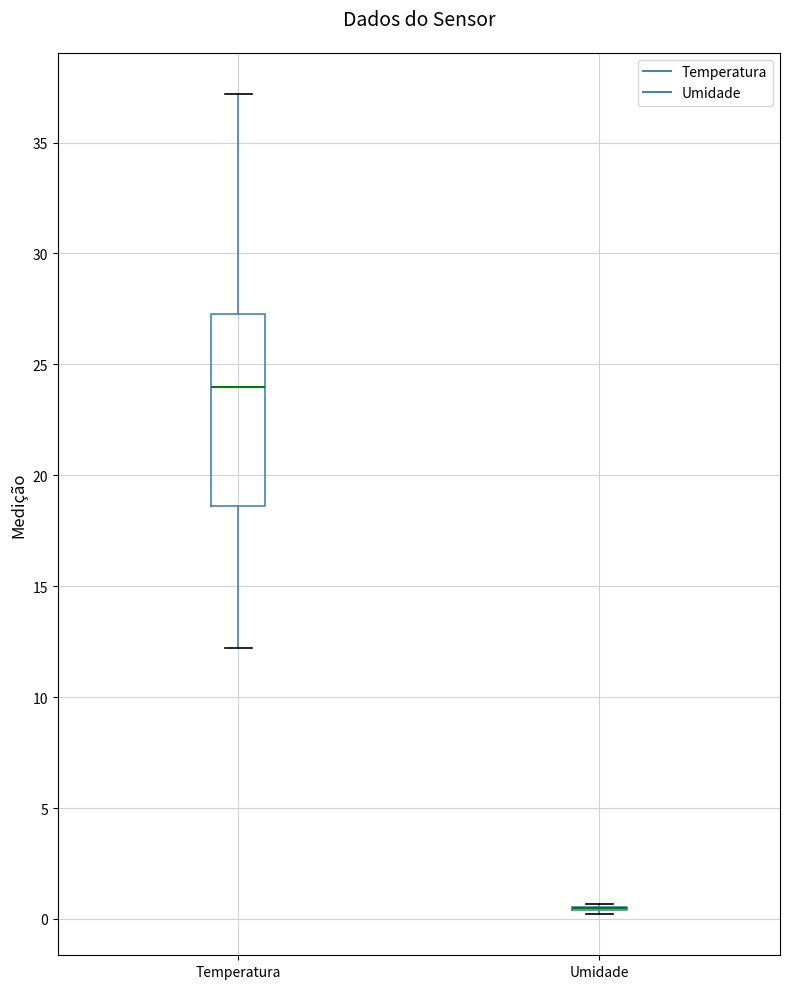

Which box is the tallest, from its lower edge to its upper edge?

Temperatura